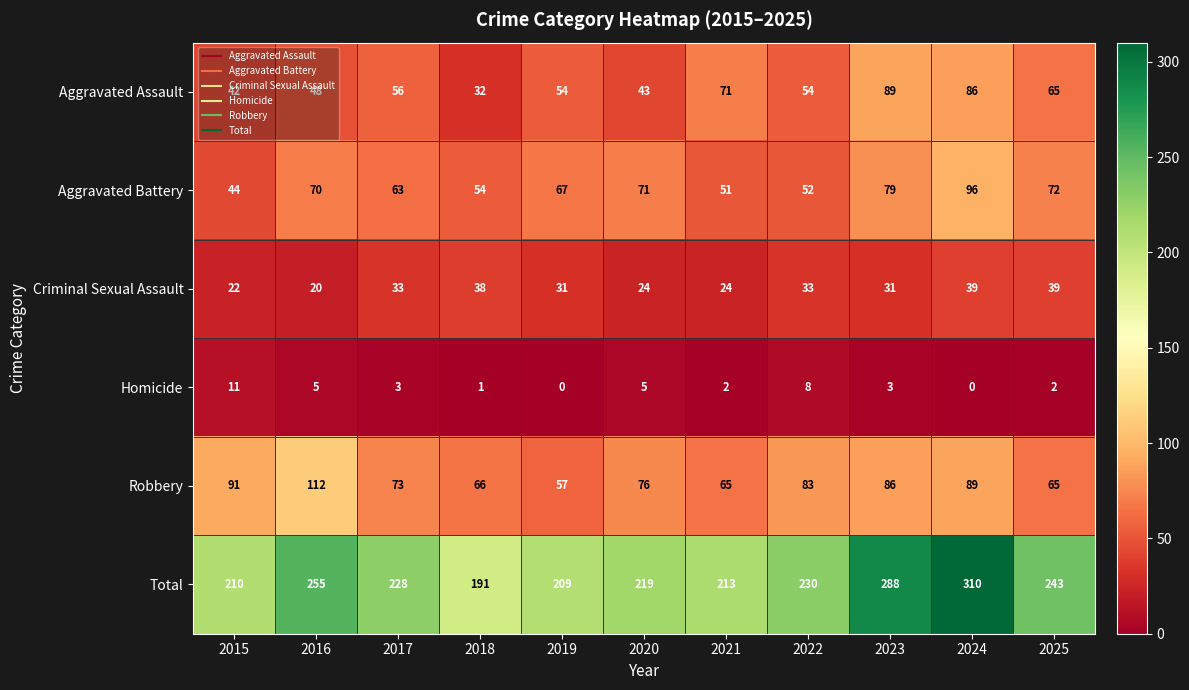

Where is Robbery nearest to the value 84?

2022